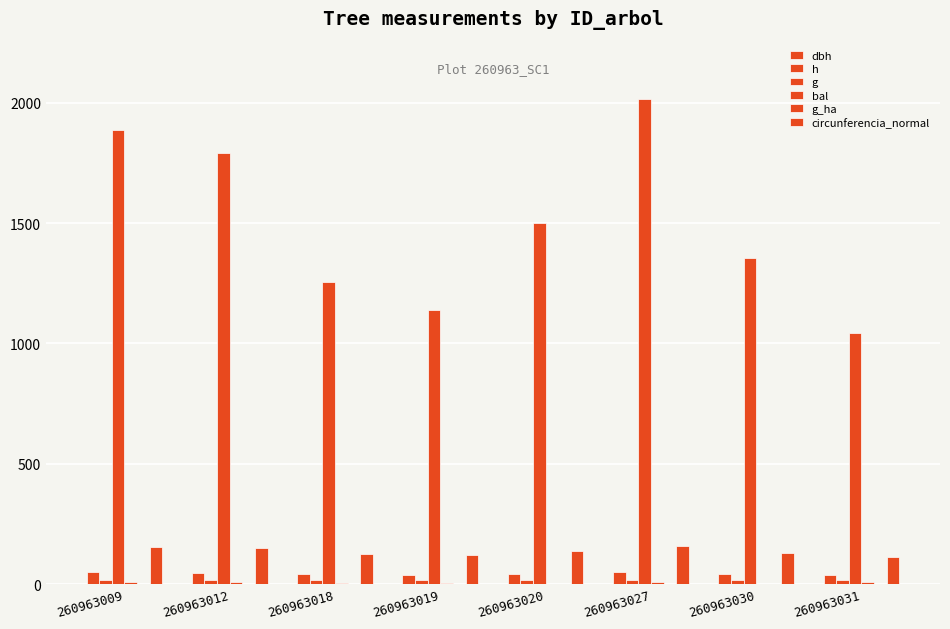

What is the value of the bal bar at the 1st from the left?

8.4